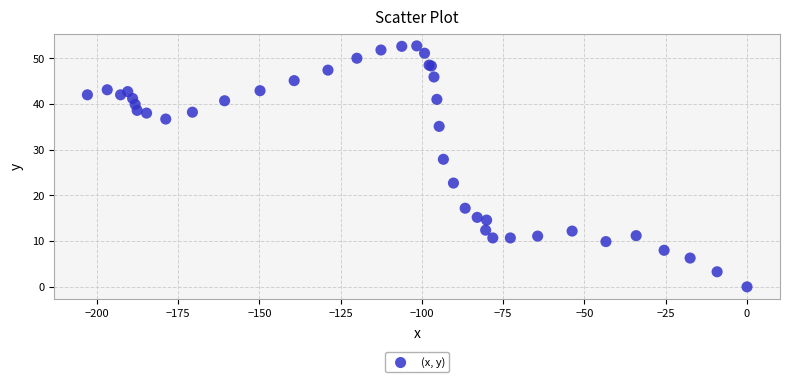

What Y value in the scatter plot is closest to 26?

27.9